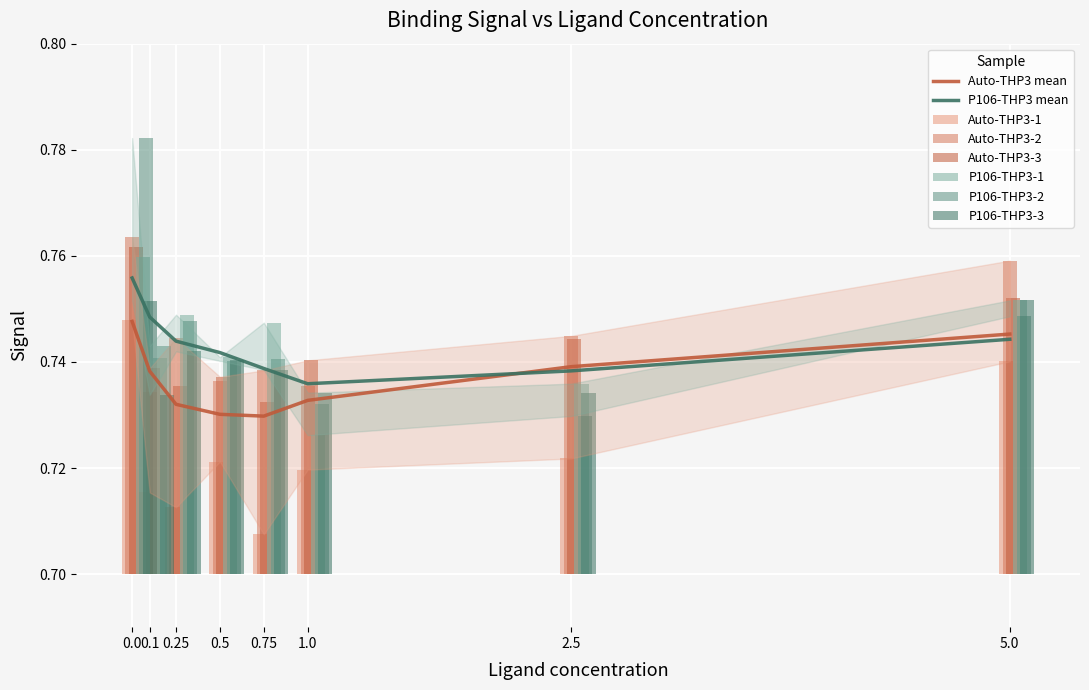

Rank the series by their maximum value, from highest to lowest.

P106-THP3-2, Auto-THP3-2, Auto-THP3-3, P106-THP3-1, P106-THP3-3, Auto-THP3-1